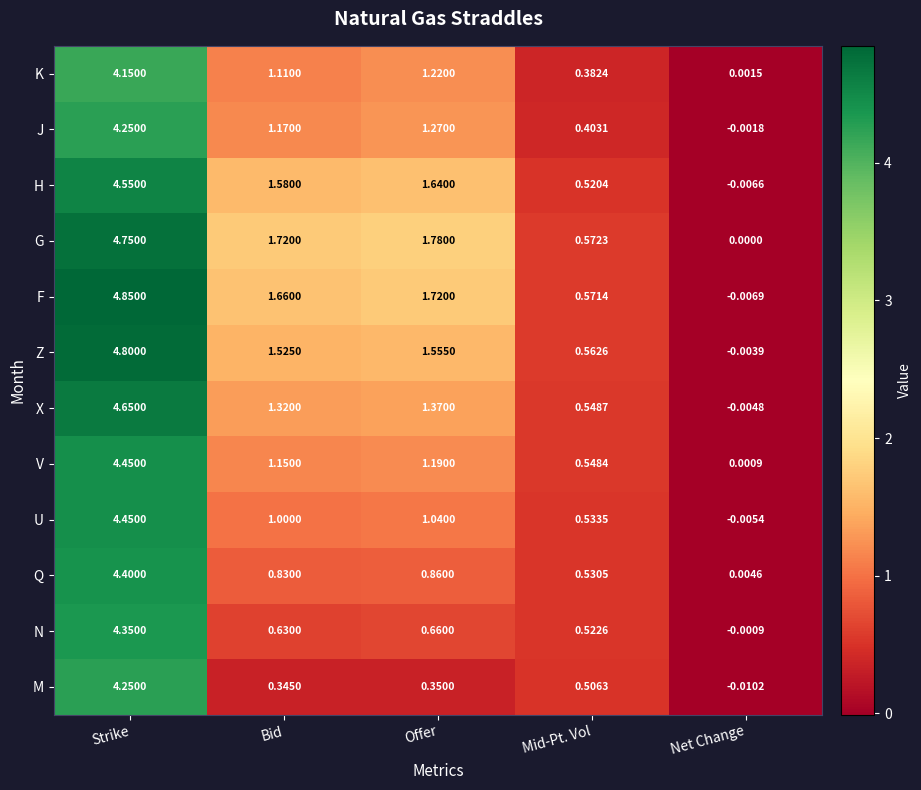

How many distinct data groups are displayed?

12